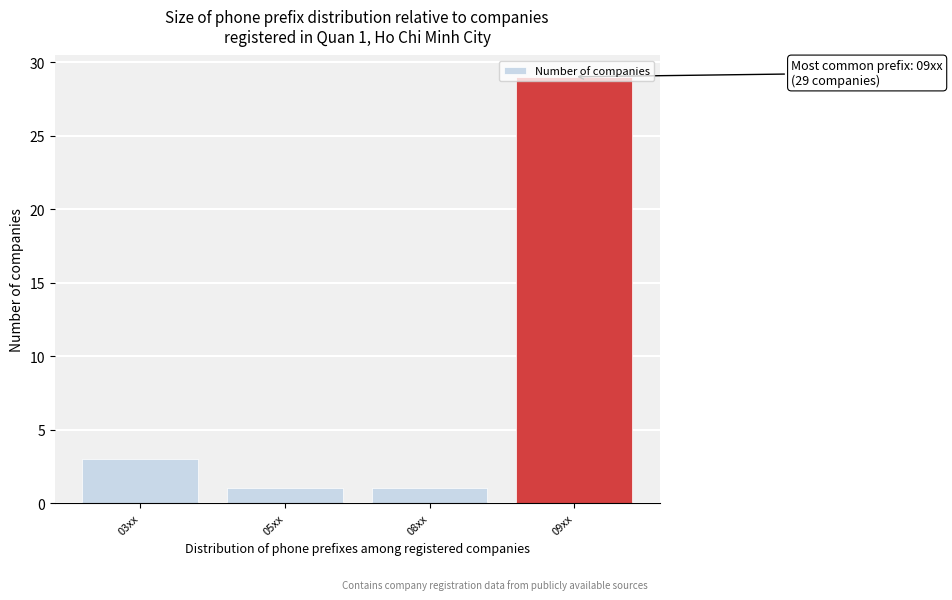

What is the difference between the maximum and minimum values?

28